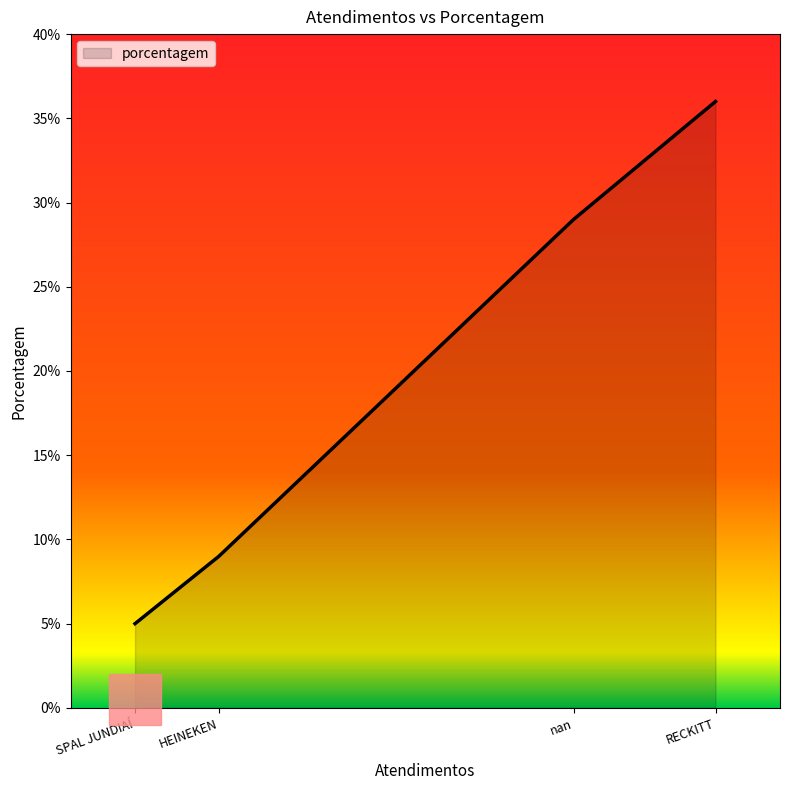

True or false: the data has more than 2 interior local peaks.

False